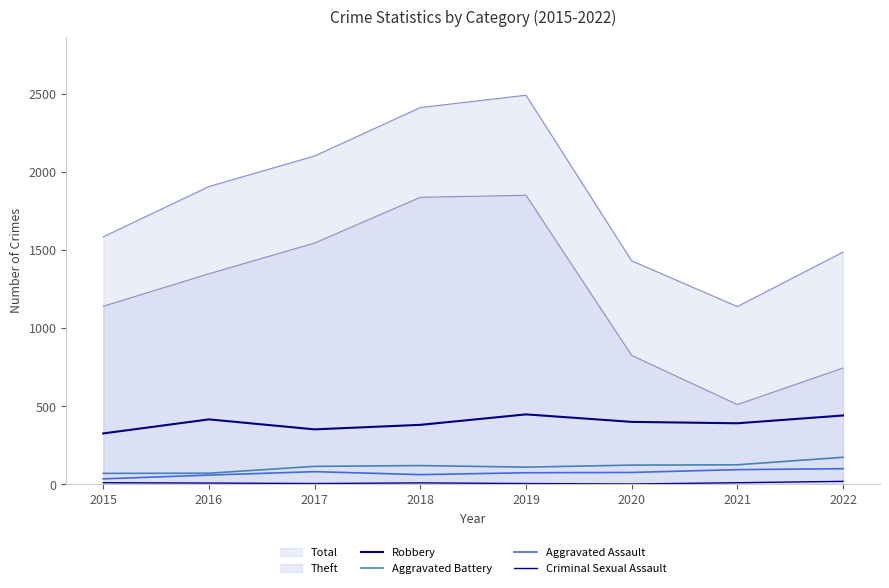

What is the maximum value shown in the chart?

2493